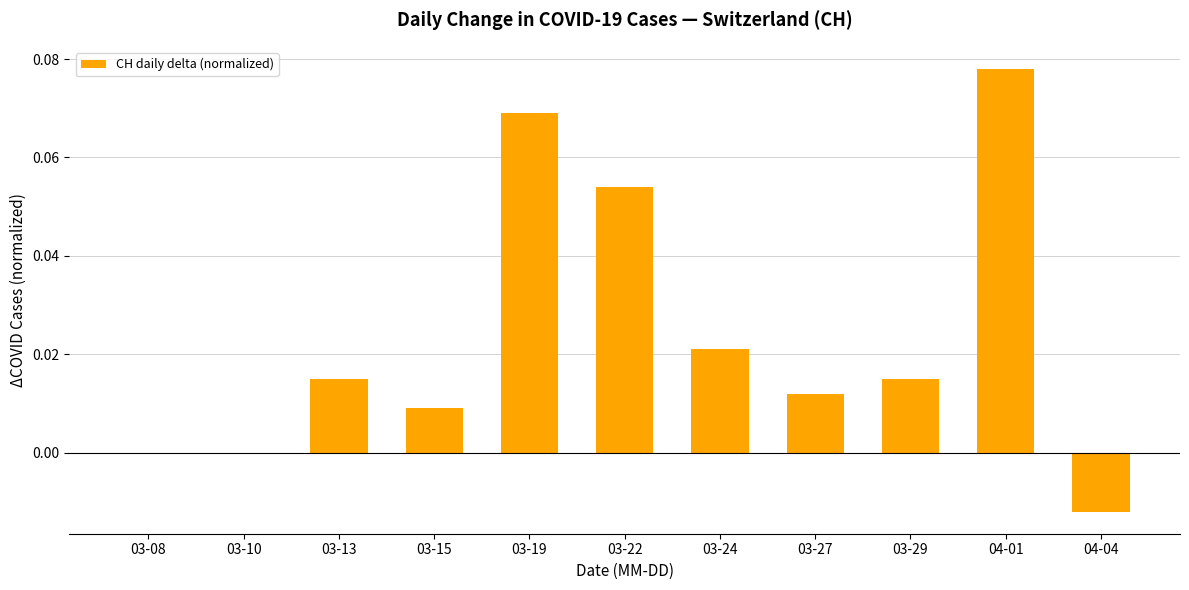

Which has a higher value, 03-29 or 03-24?

03-24